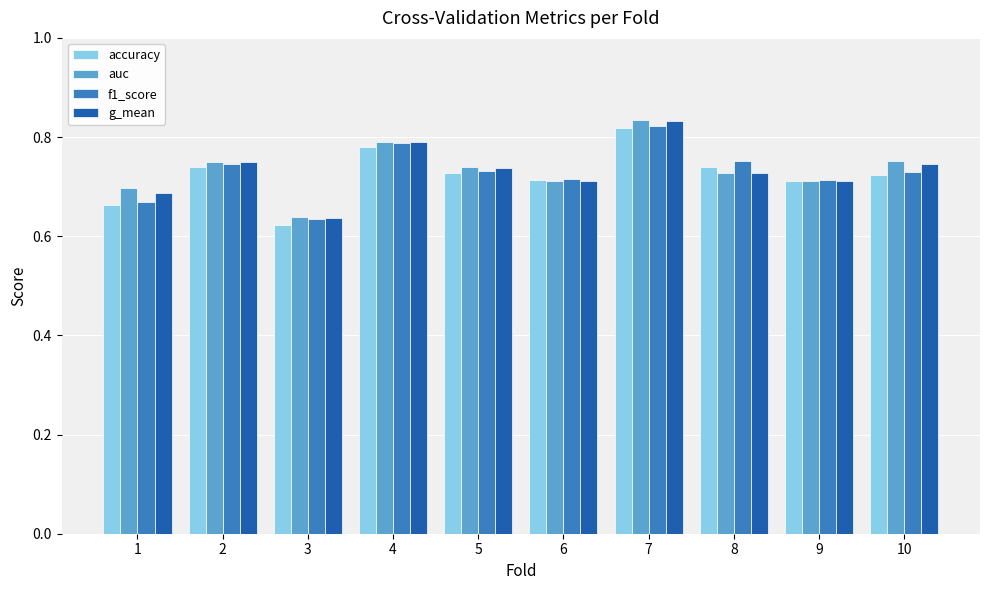

Is it true that f1_score equals 0.7 at 6?

True